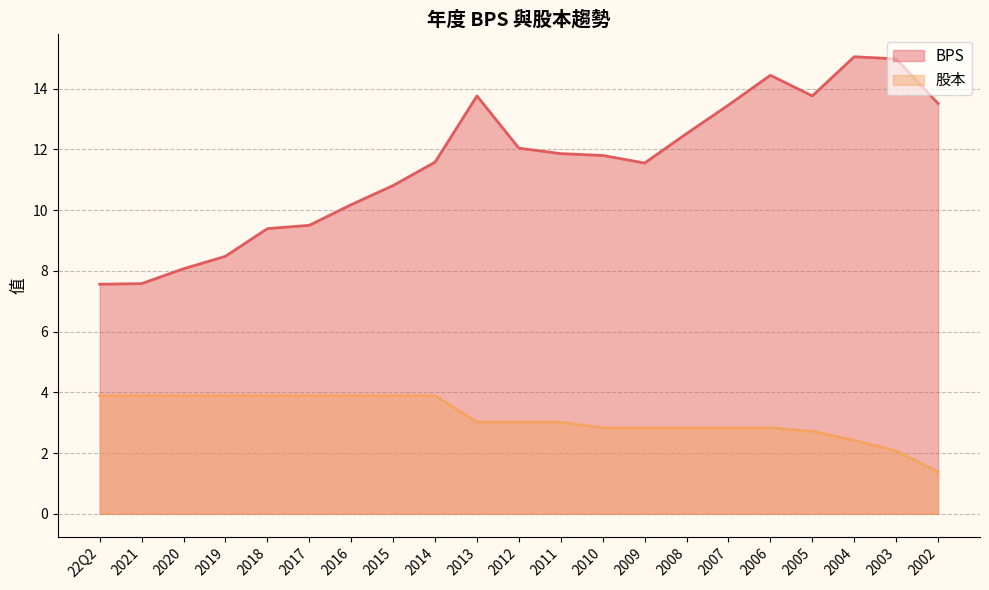

Between 2021 and 2004, which is larger?

2004